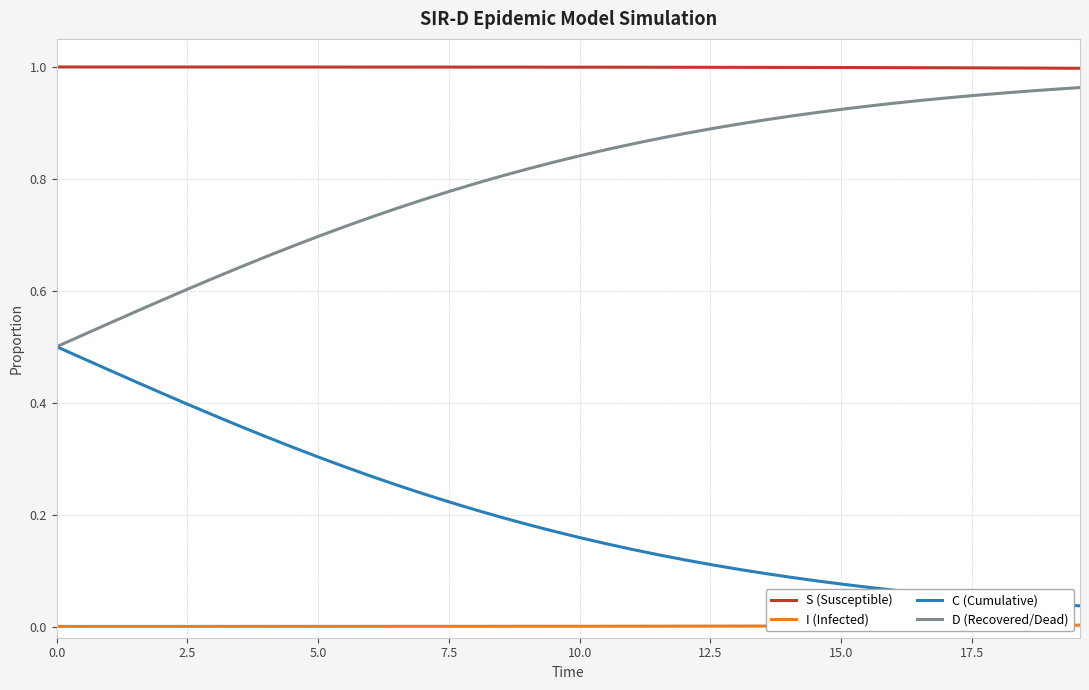

True or false: C (Cumulative) and S (Susceptible) intersect in this chart.

False